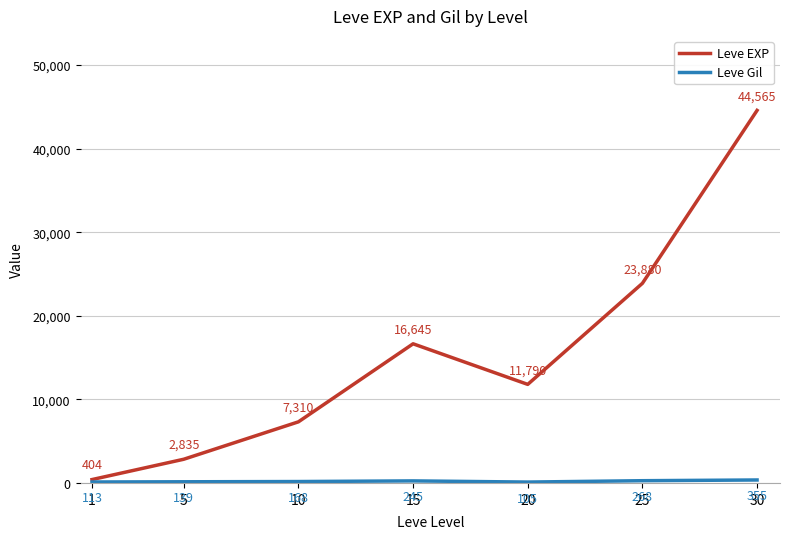

Where is the first local maximum for Leve EXP?

15